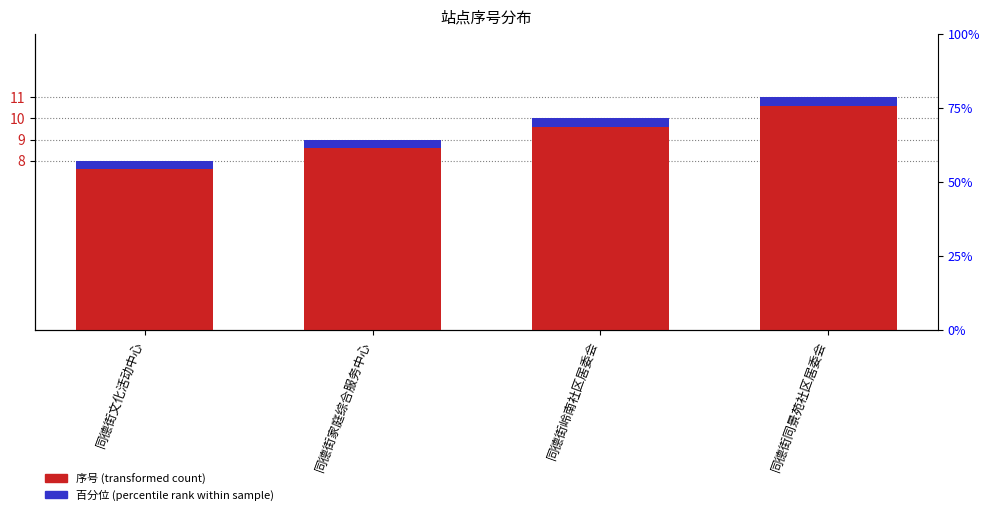

What is the maximum value for 序号 (transformed count)?

11.0